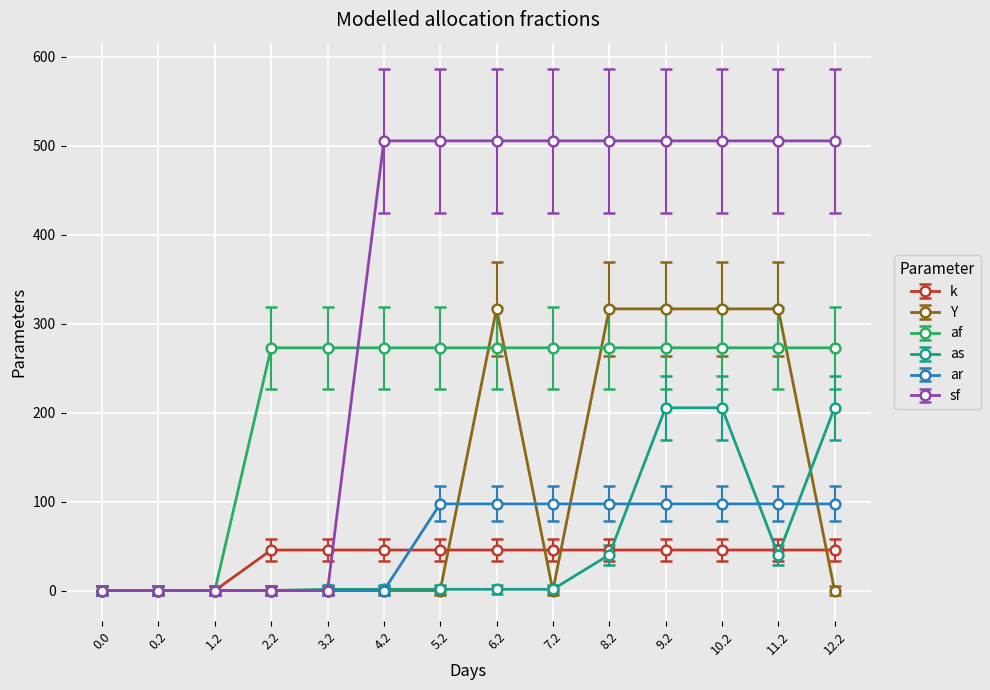

What position from the left is 1.2?

3